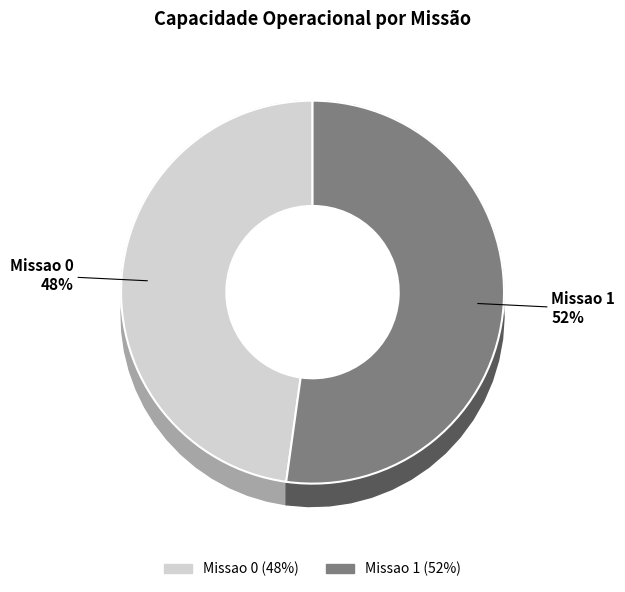

What percentage is NOT represented by Missao 1?

47.8%